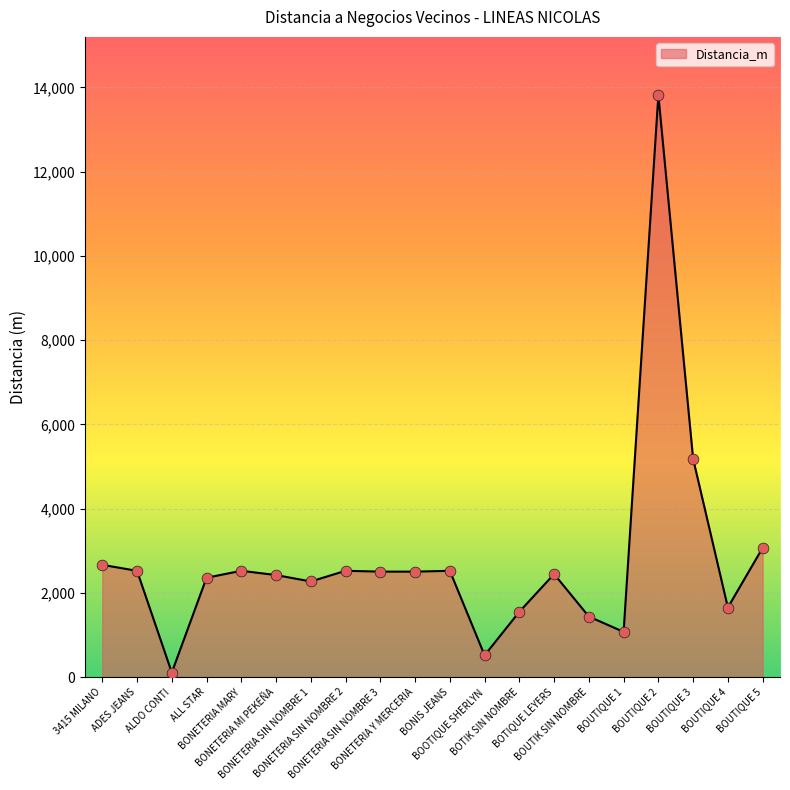

What is the change in value from BOOTIQUE SHERLYN to BOUTIK SIN NOMBRE?

+920.5